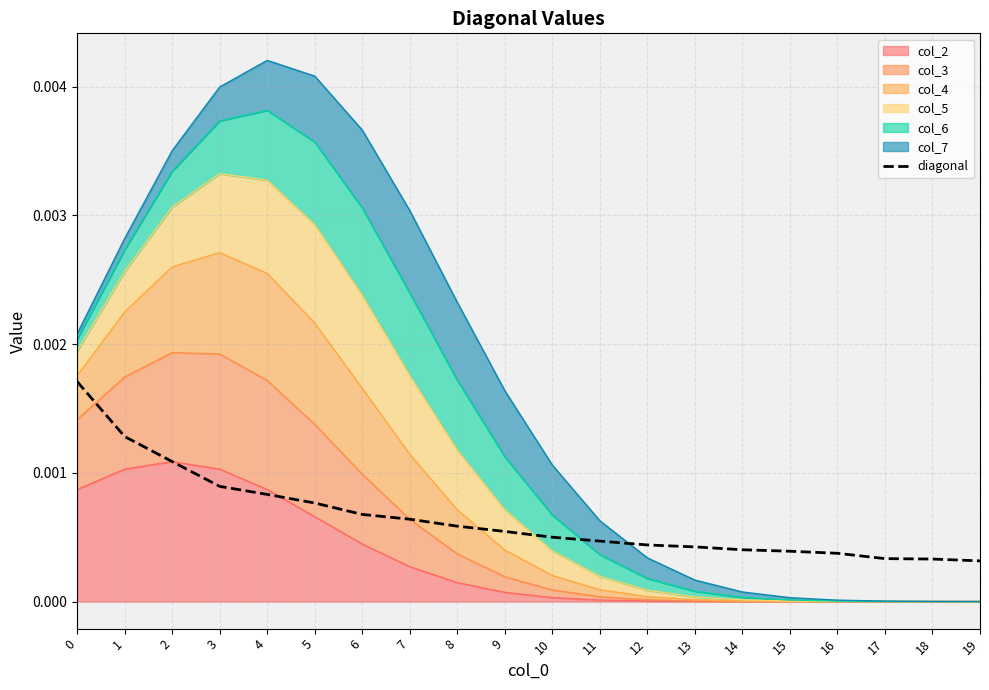

True or false: there are more than 2 points higher than both neighbors.

False